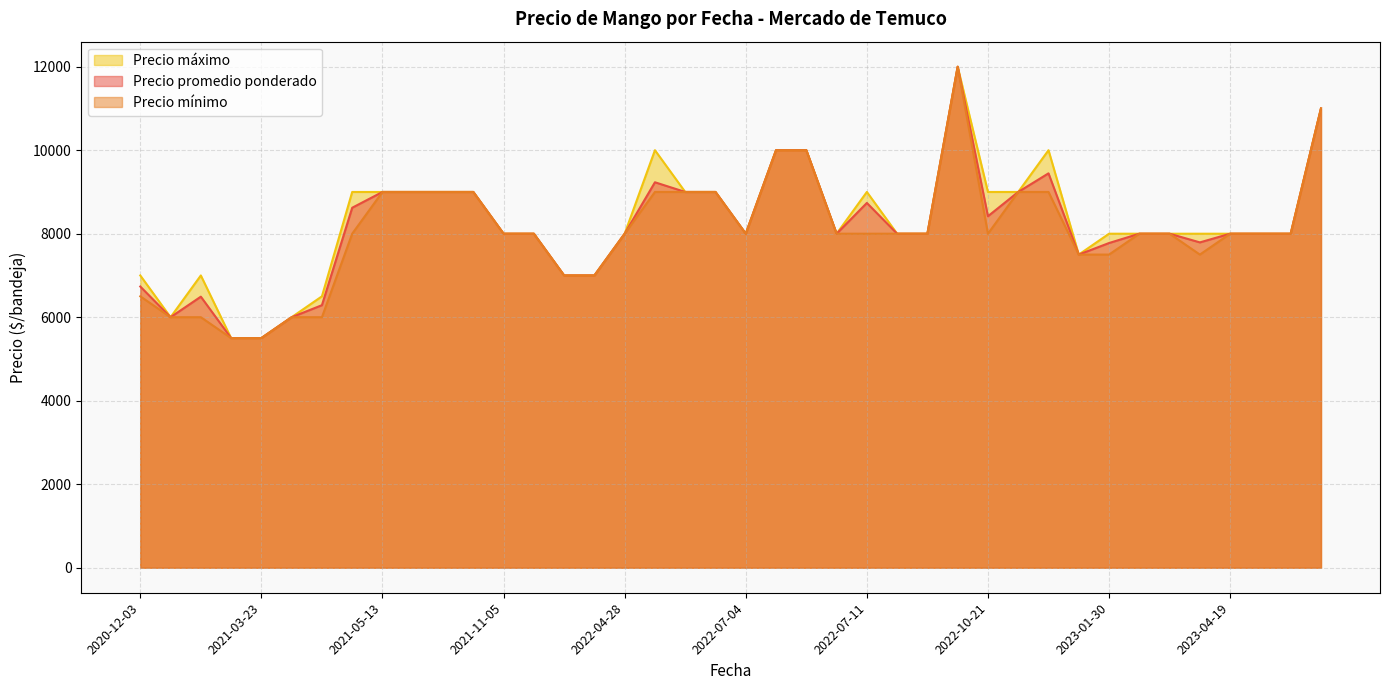

Which series has the largest total across all categories?

Precio maximo